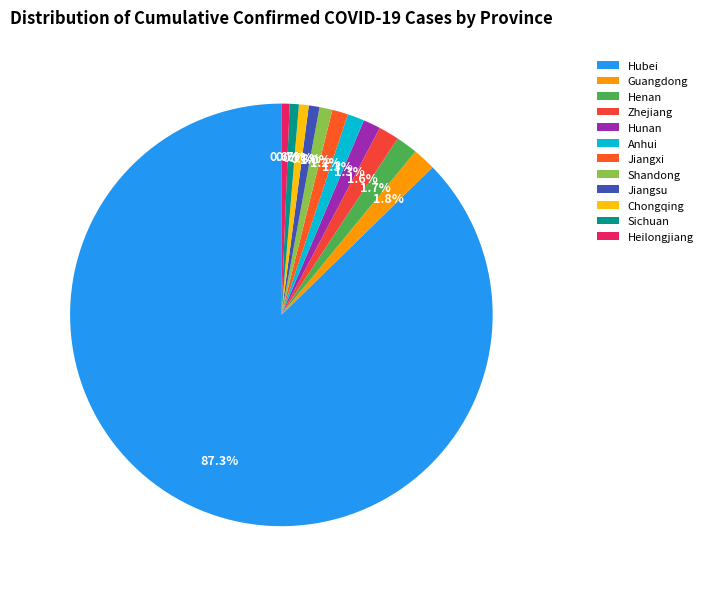

To the nearest percent, what is the difference between the largest and smallest slice percentages?

87%